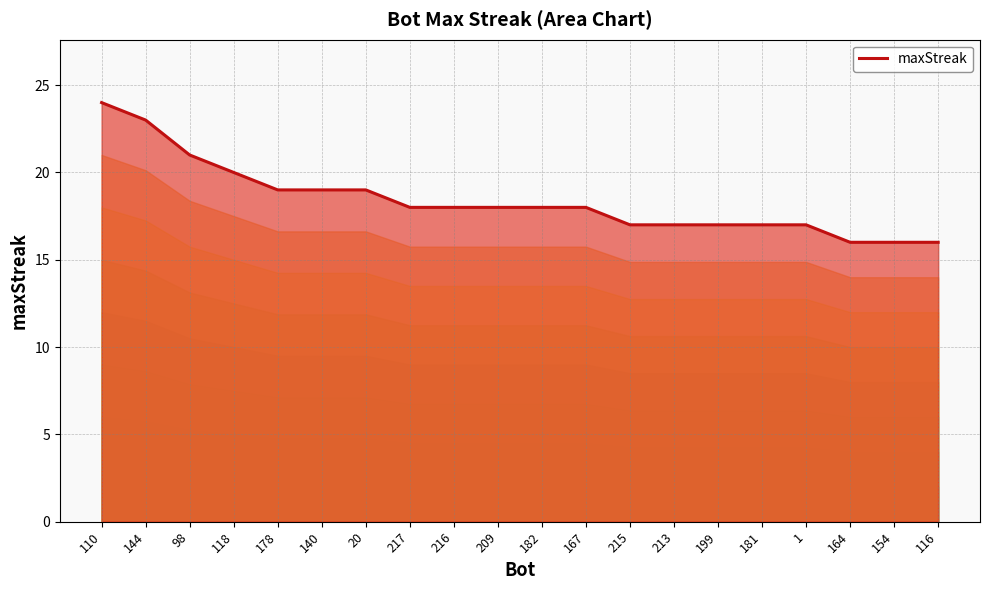

What is the label of the 15th point from the right?

140